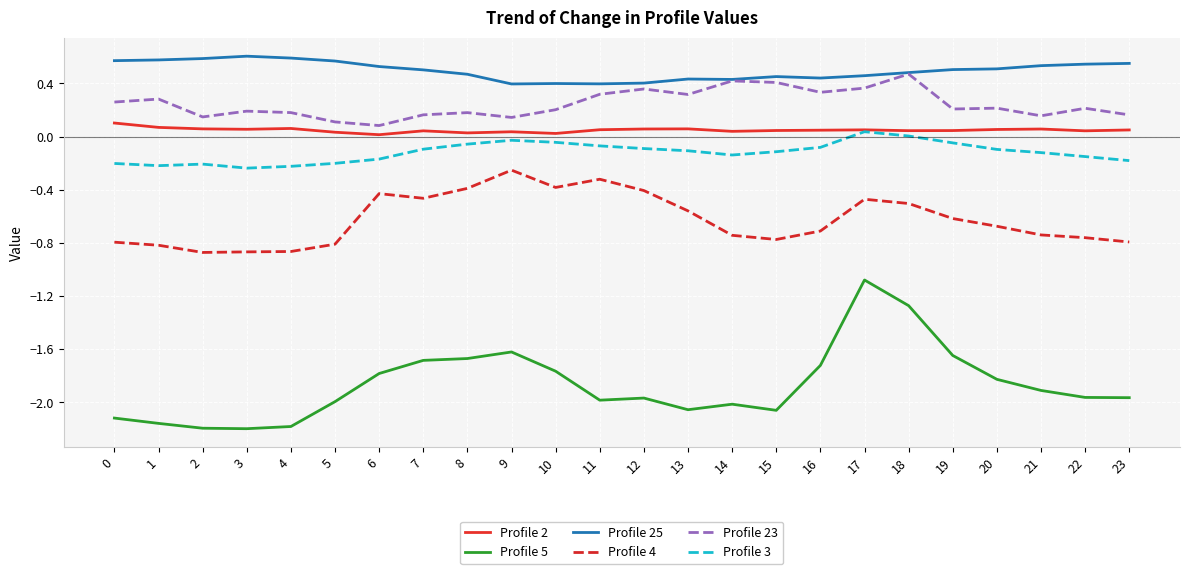

Which series has the widest spread of values?

Profile 5